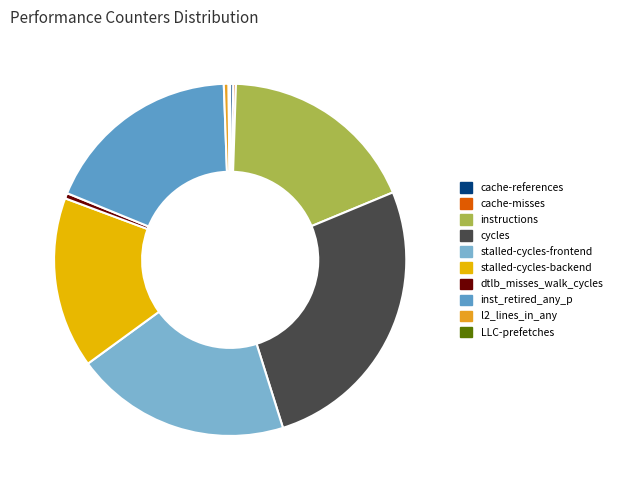

To the nearest percent, what is the difference between the stalled-cycles-backend and instructions slice percentages?

3%